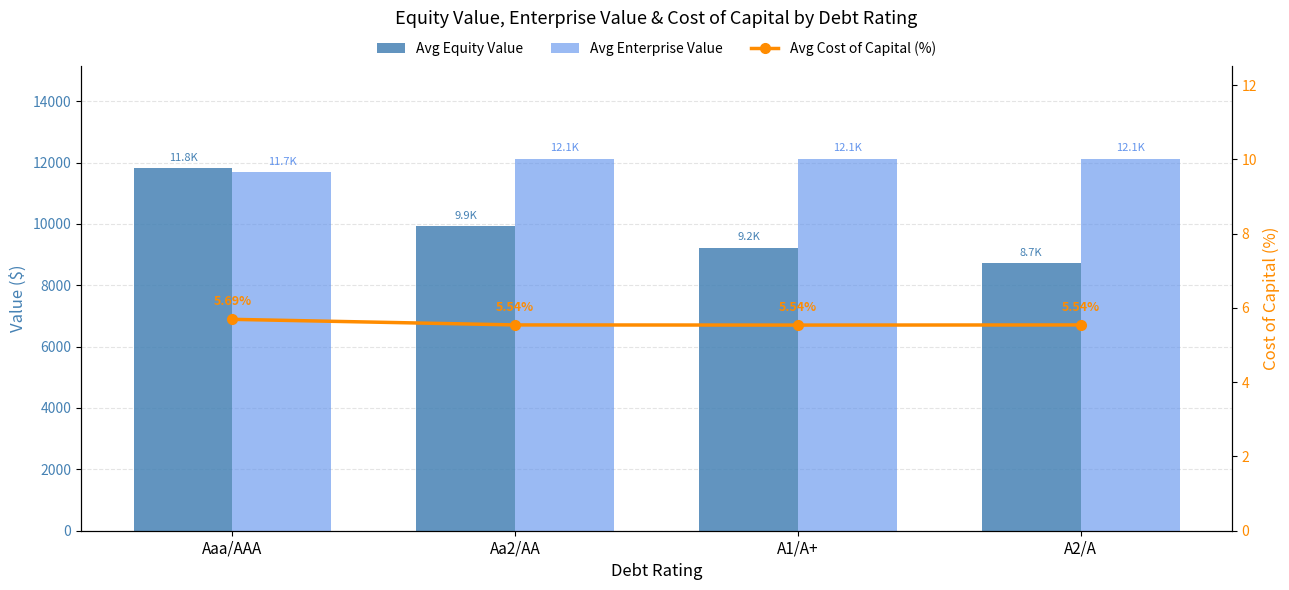

Read the Avg Cost of Capital (%) value at A1/A+.

5.5